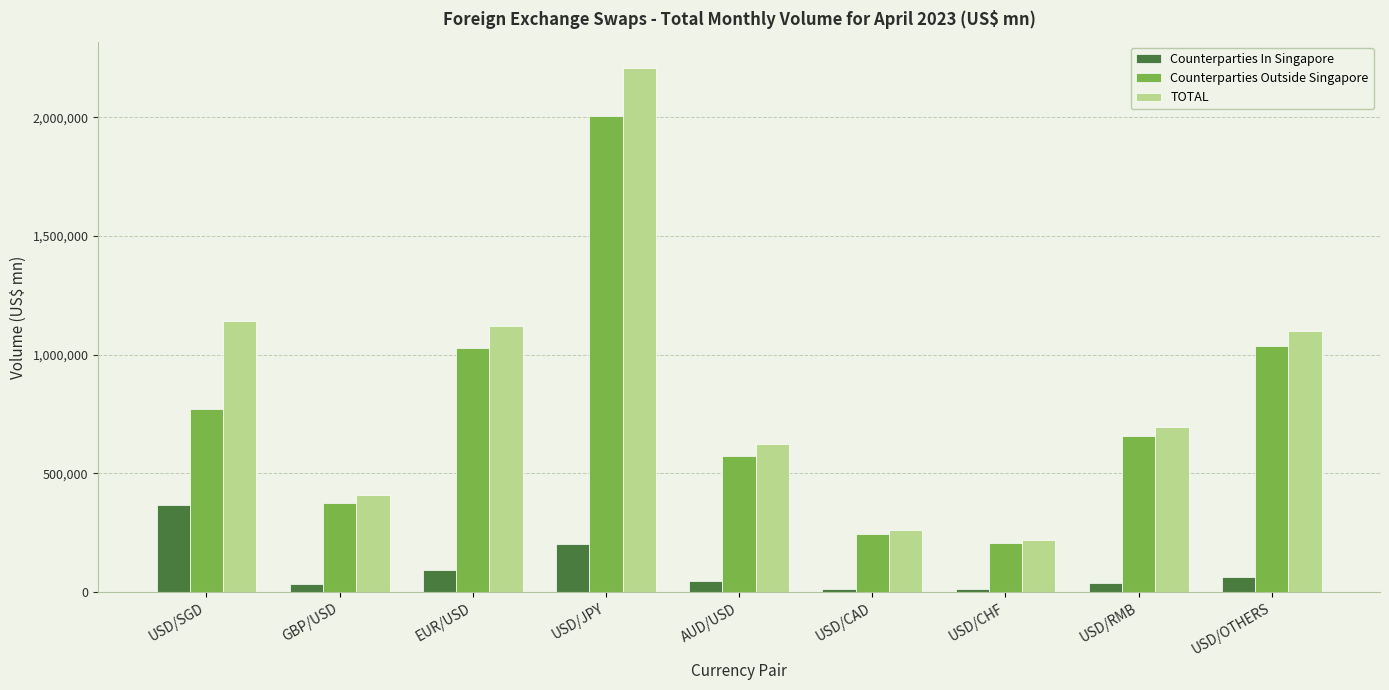

The Counterparties Outside Singapore series shows 657248 at USD/RMB. True or false?

True